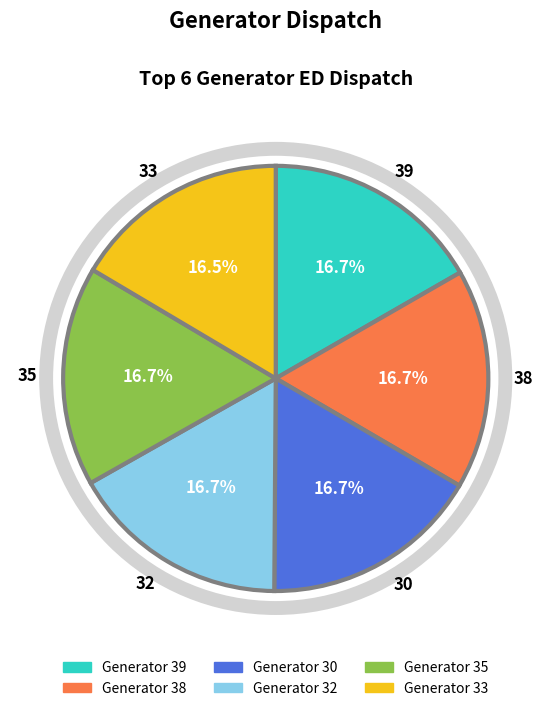

What is the ratio of the value at 30 to the value at 35?

1.0